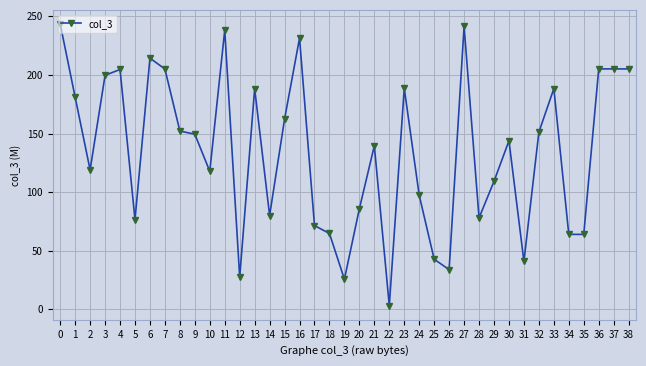

At which category does the data reach its first local valley?

2